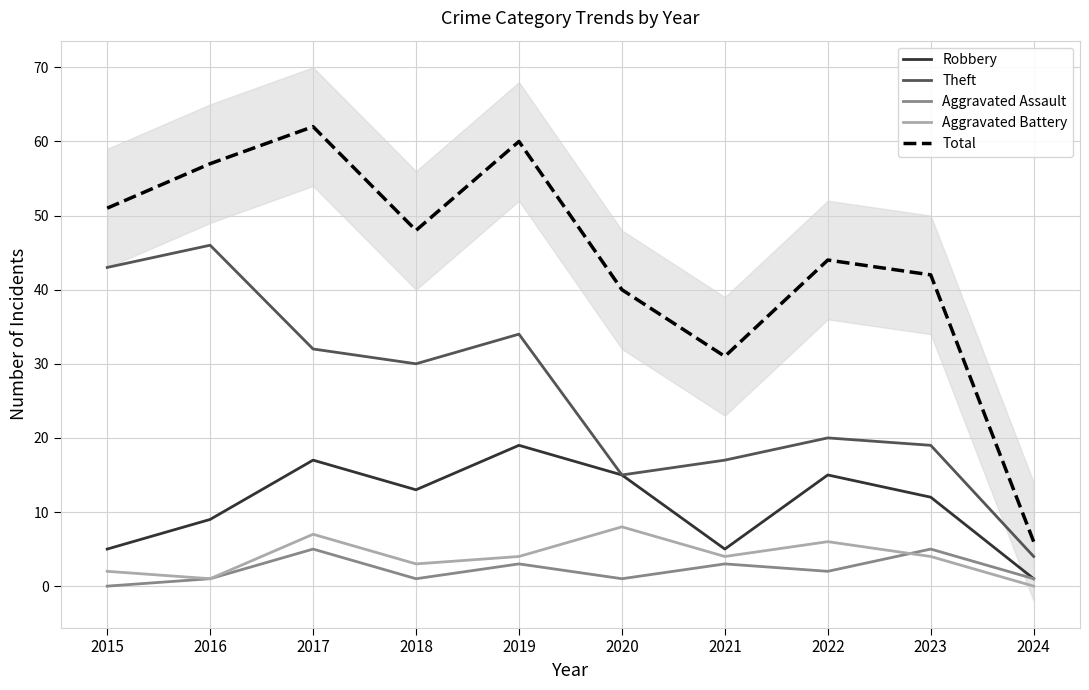

Is the value of Theft at 2015 greater than the value of Aggravated Battery at 2024?

Yes